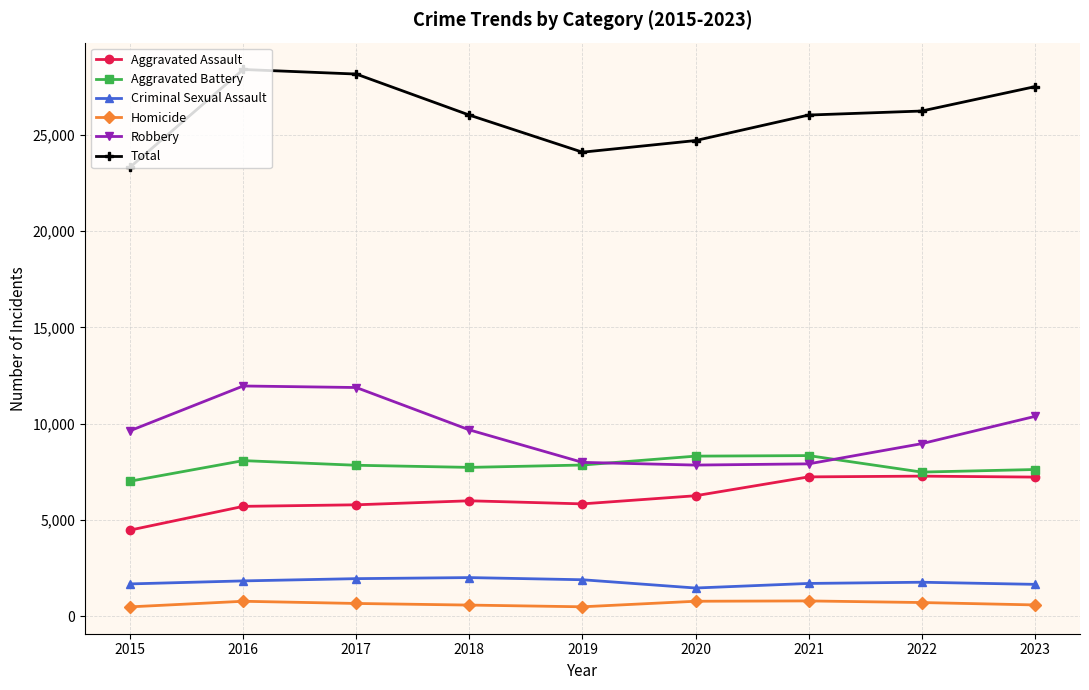

What is the greatest value displayed?

28387